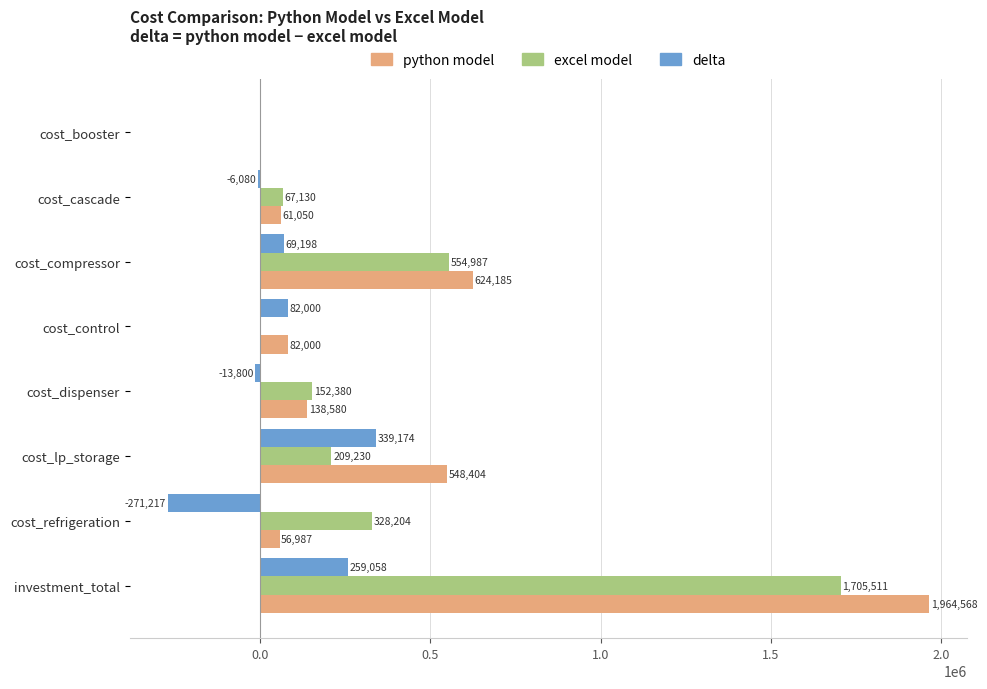

At which label is delta closest to 33978?

cost_booster